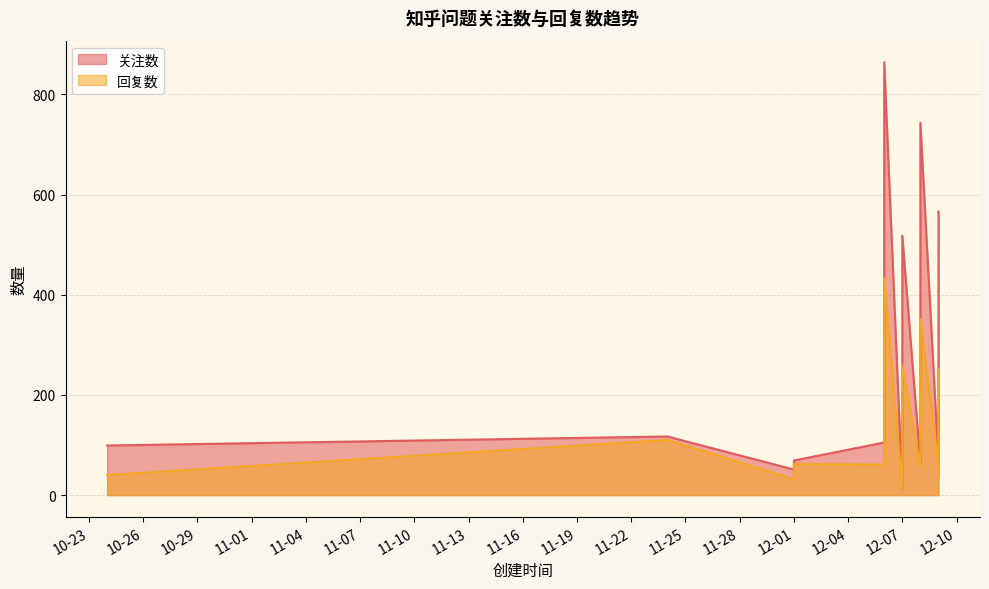

What is the sum of all 回复数 values?

2638